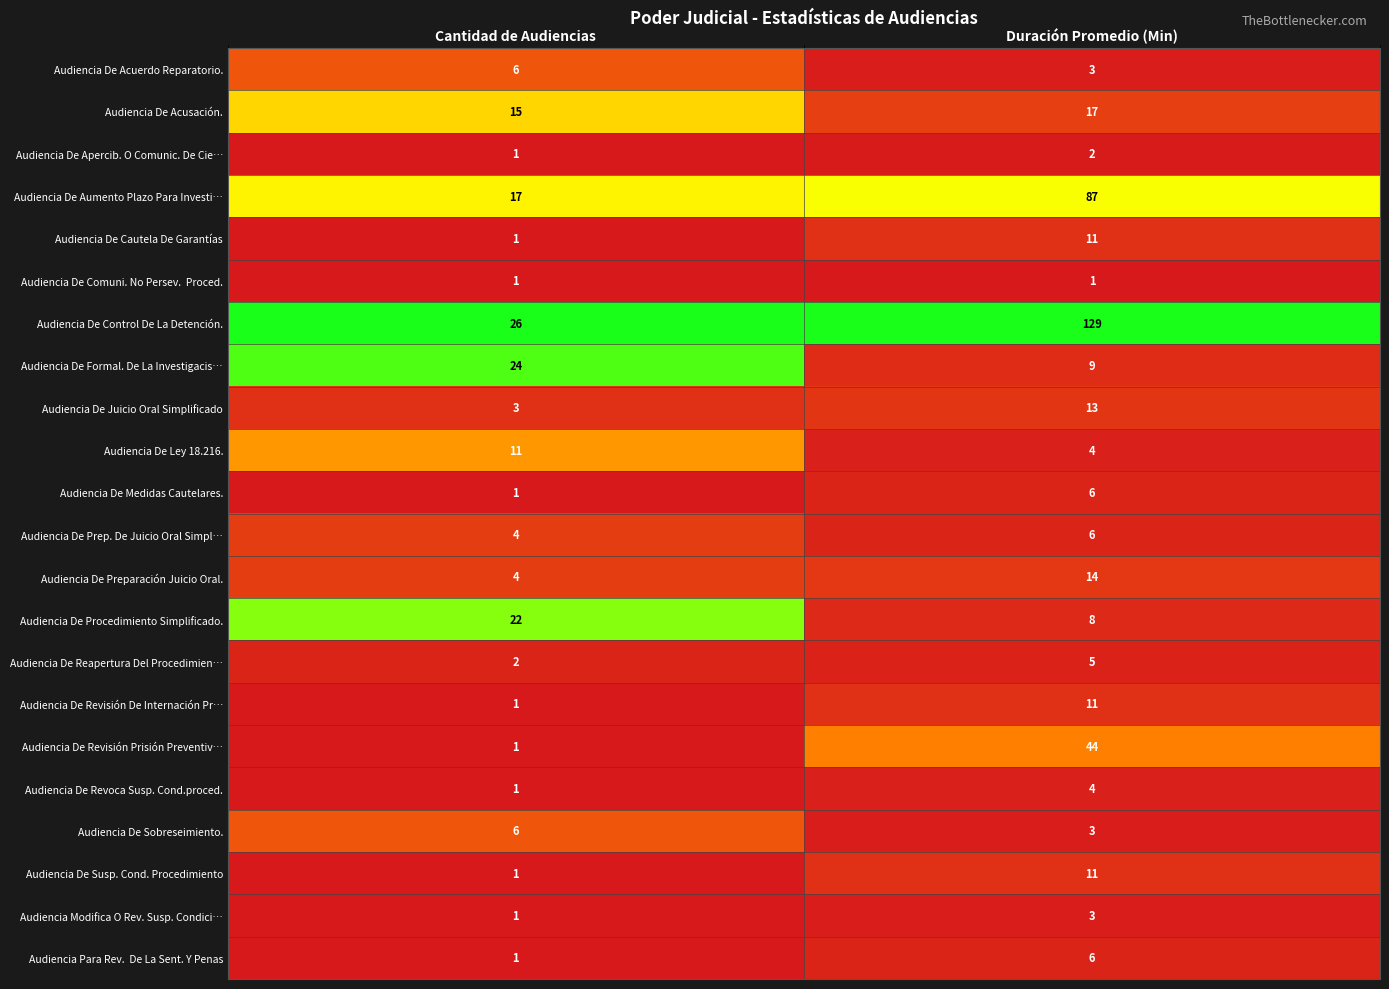

What value does the Audiencia De Ley 18.216. series have at Duración Promedio (Min)?

4